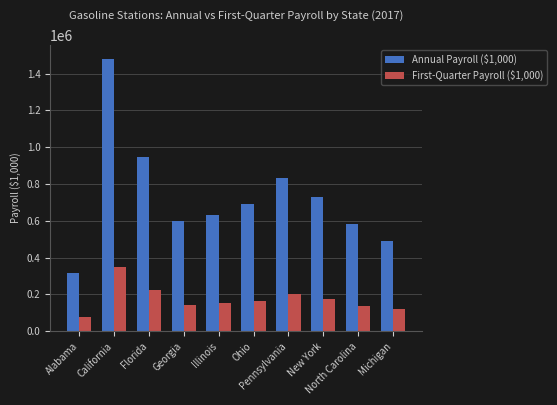

What is the value of the First-Quarter Payroll ($1,000) bar at the 7th from the left?

200143